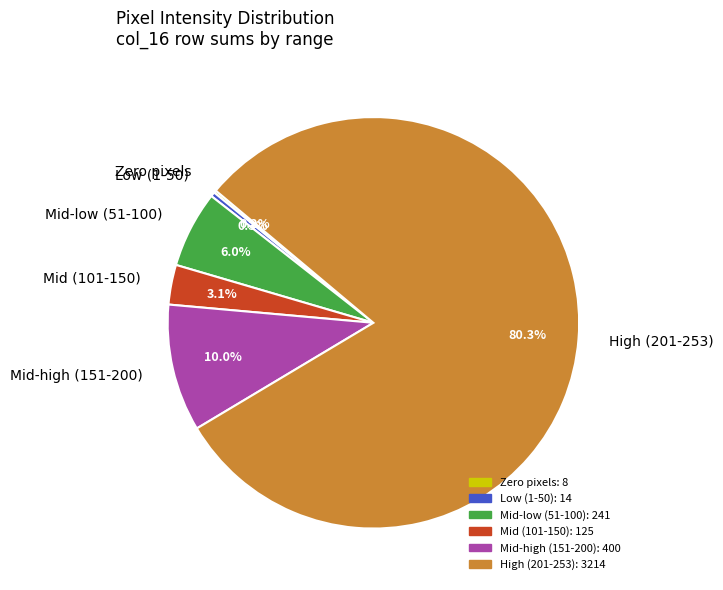

Which slice is the largest?

High (201-253)